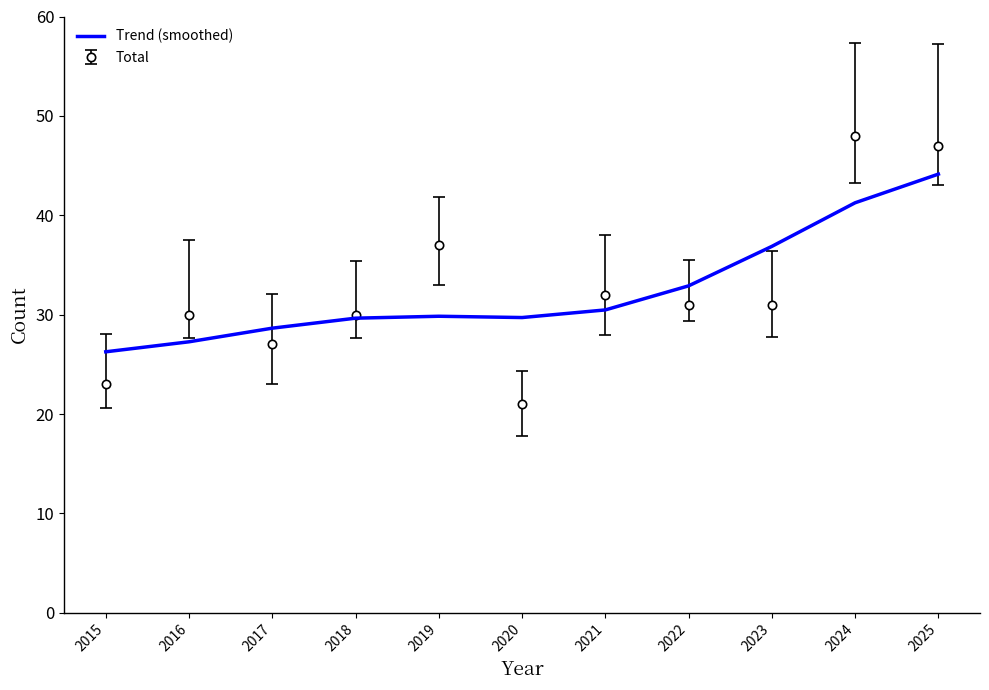

The value of Total at 2019 is 20.4. True or false?

False